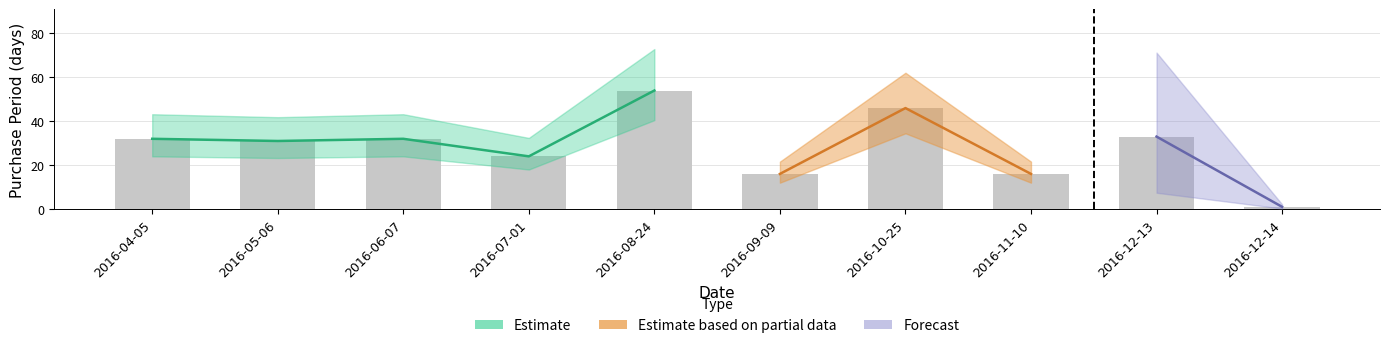

The value at 2016-11-10 is 16. True or false?

True